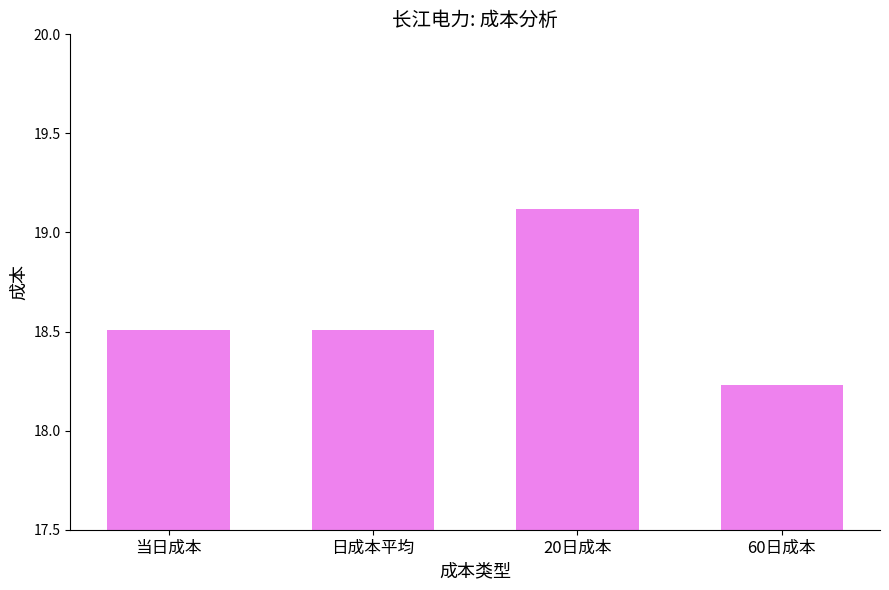

The value at 20日成本 is 19.1. True or false?

True